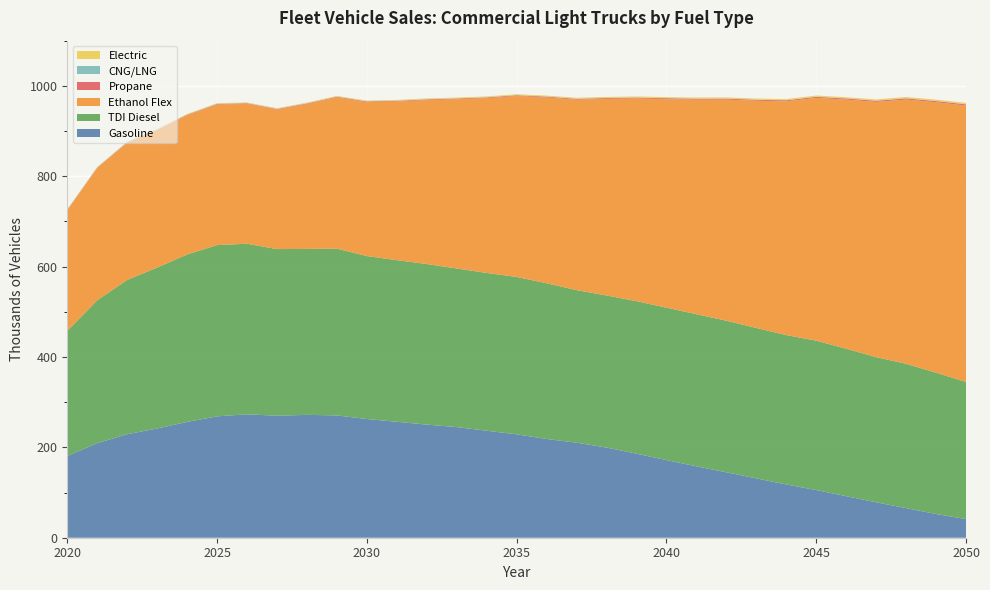

Reading left to right, list all the values displayed in this chart.

Gasoline: 180.7	209.3	229.1	241.7	256.3	268.6	273.2	270.0	271.9	270.7	262.7	256.6	250.3	244.8	236.8	228.8	218.6	210.3	199.5	186.0	171.8	158.0	144.8	131.3	117.9	105.5	91.9	78.4	65.5	52.5	41.2
TDI Diesel: 276.8	316.2	341.4	356.2	370.5	378.9	377.4	368.8	367.2	369.0	360.7	357.6	355.4	351.0	349.2	348.3	344.6	337.6	336.6	337.5	337.3	336.6	335.4	332.9	330.5	330.6	326.3	321.2	319.4	312.7	303.5
Ethanol Flex: 266.9	292.4	303.1	303.5	307.9	311.0	309.5	308.6	320.5	334.6	340.6	351.0	362.8	374.4	386.7	400.3	411.1	421.4	434.9	448.5	461.4	474.8	489.3	502.8	517.3	537.2	551.3	564.8	584.8	598.5	611.6
Propane: 0.8	0.9	1.0	1.1	1.2	1.2	1.3	1.3	1.4	1.4	1.5	1.5	1.6	1.6	1.7	1.7	1.8	1.8	1.9	1.9	2.0	2.0	2.1	2.2	2.2	2.3	2.4	2.4	2.5	2.6	2.6
CNG/LNG: 0.6	0.6	0.6	0.6	0.6	0.6	0.6	0.5	0.5	0.5	0.5	0.5	0.5	0.5	0.5	0.5	0.5	0.5	0.5	0.5	0.5	0.5	0.5	0.5	0.5	0.5	0.5	0.5	0.5	0.5	0.5
Electric: 0.9	1.0	1.1	1.2	1.3	1.3	1.4	1.4	1.5	1.5	1.6	1.6	1.7	1.7	1.8	1.8	1.9	1.9	2.0	2.1	2.1	2.2	2.3	2.3	2.4	2.5	2.5	2.6	2.7	2.8	2.8